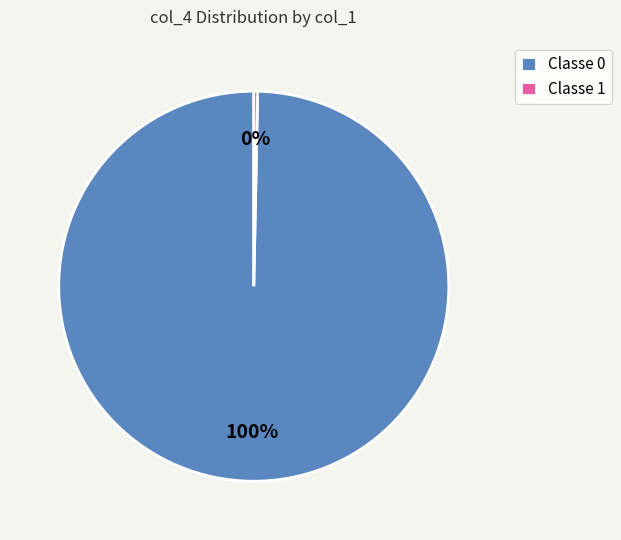

To the nearest percent, what is the combined percentage of Classe 0 and Classe 1?

100%